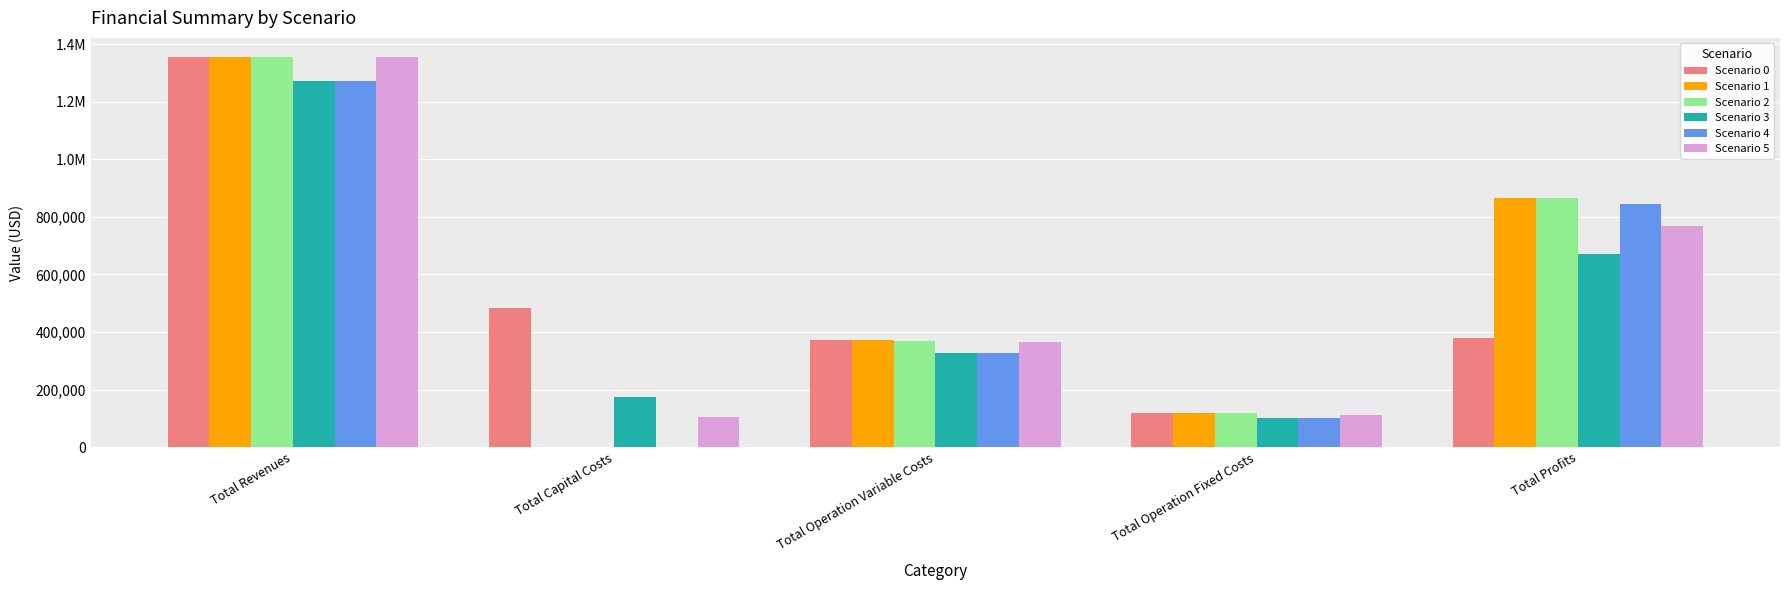

What are all the series names shown in the legend?

Scenario 0, Scenario 1, Scenario 2, Scenario 3, Scenario 4, Scenario 5